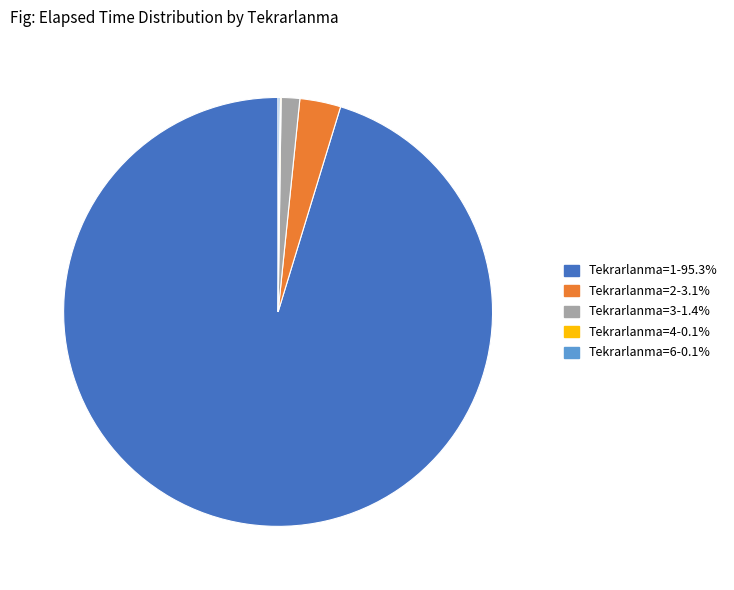

Does any single category account for the majority?

Yes